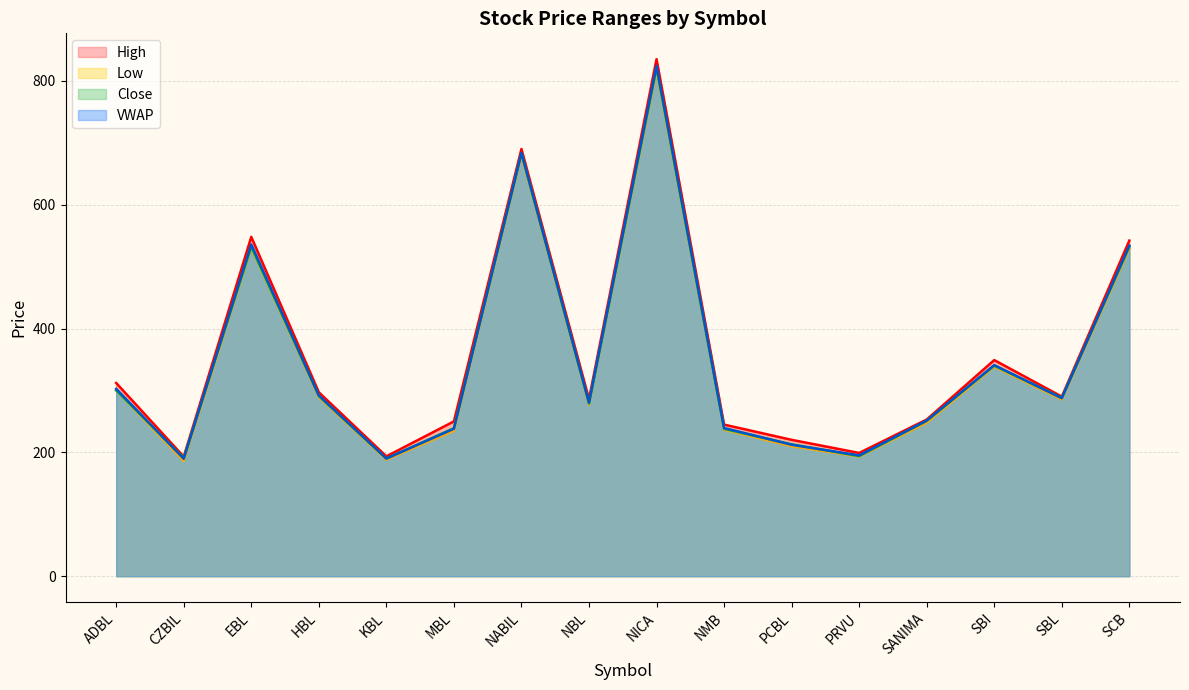

What are all the series names shown in the legend?

High, Low, Close, VWAP